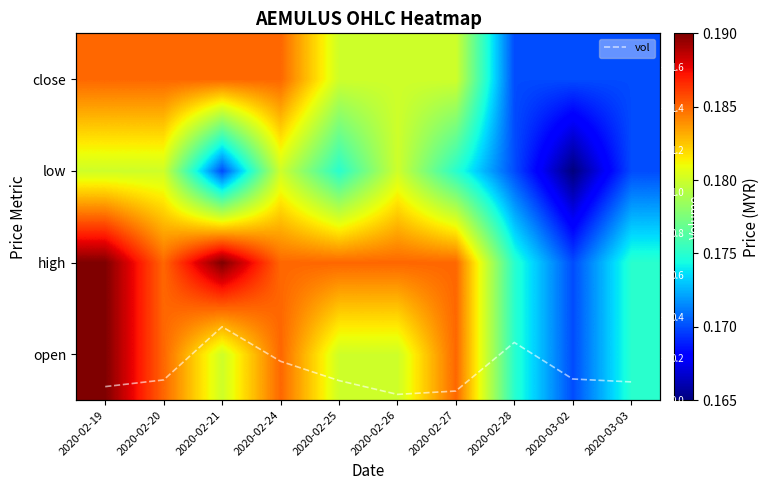

True or false: open has a value of 0.1 at 2020-02-25.

False